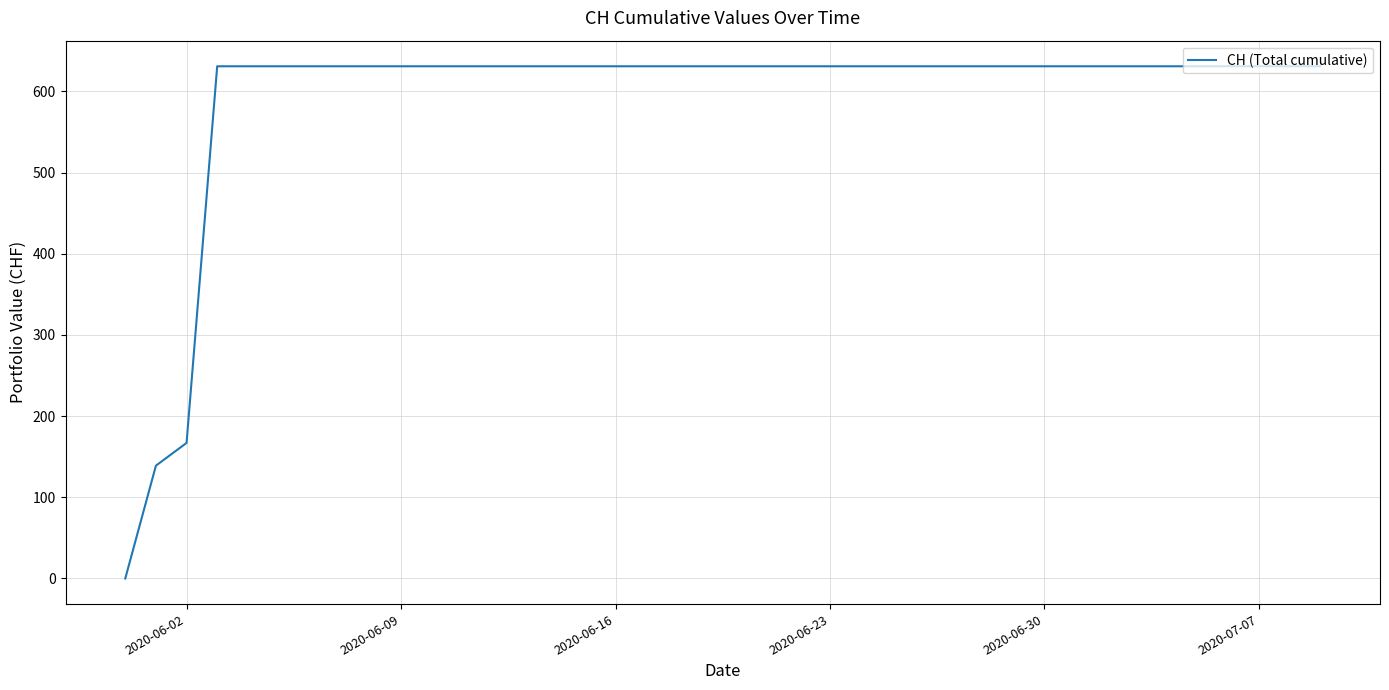

What is the greatest value displayed?

631